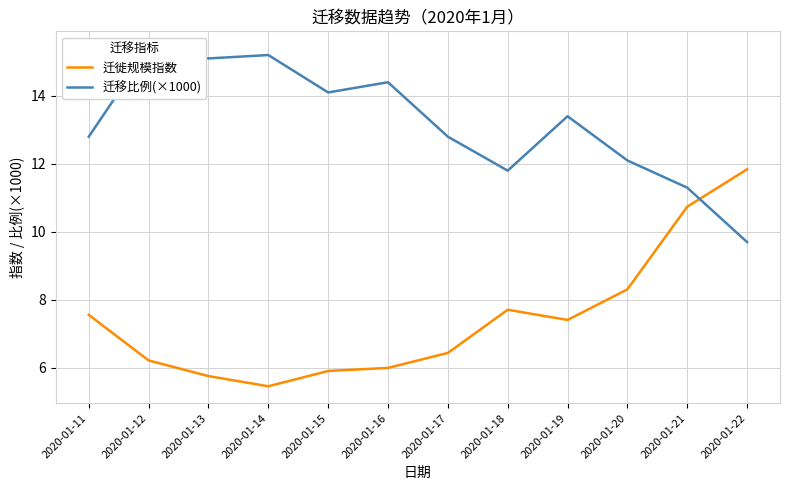

Is the value of 迁徙规模指数 at 2020-01-13 greater than the value of 迁移比例(×1000) at 2020-01-20?

No